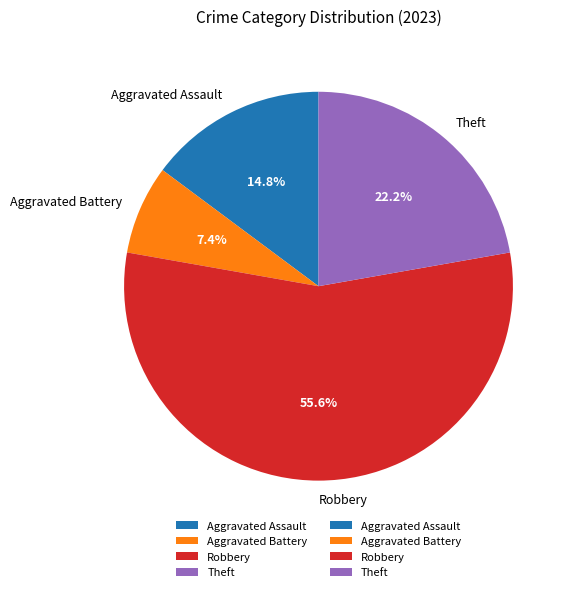

Is the sum of Robbery and Aggravated Battery greater than half?

Yes